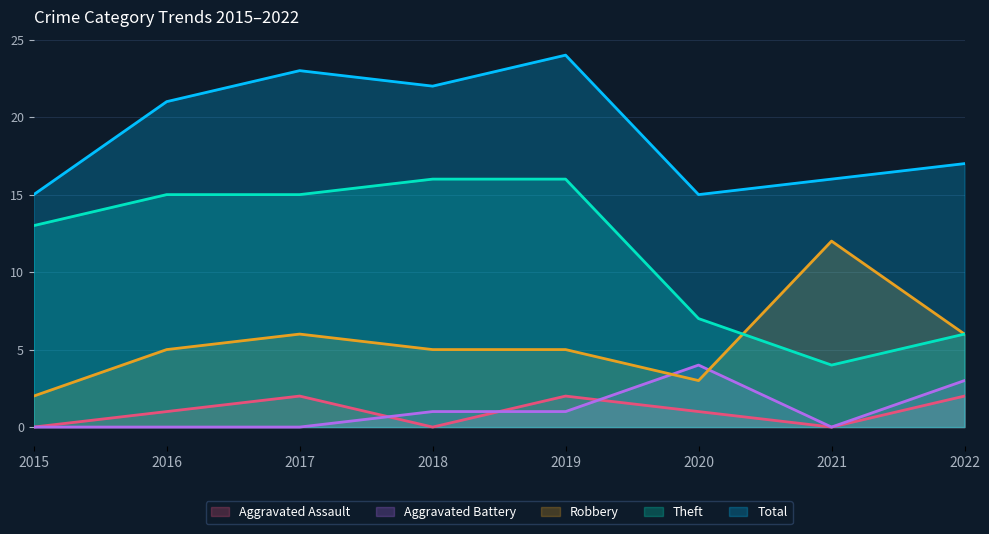

What is the value of the Robbery point at the 7th from the left?

12